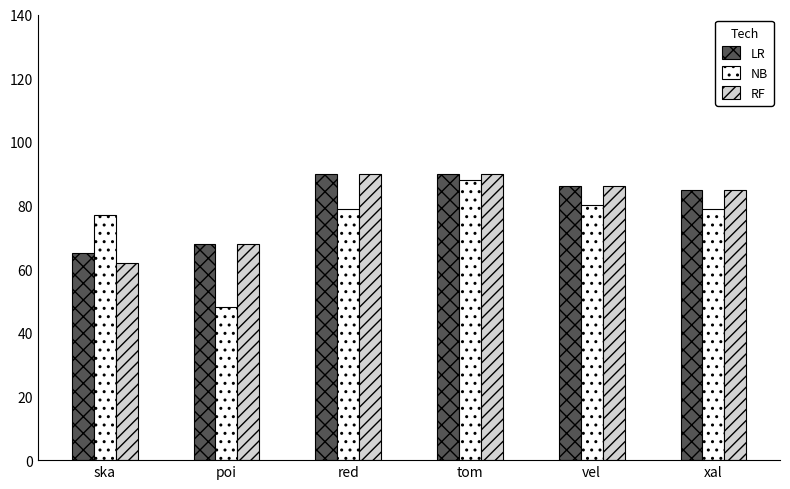

The NB series shows 80 at vel. True or false?

True